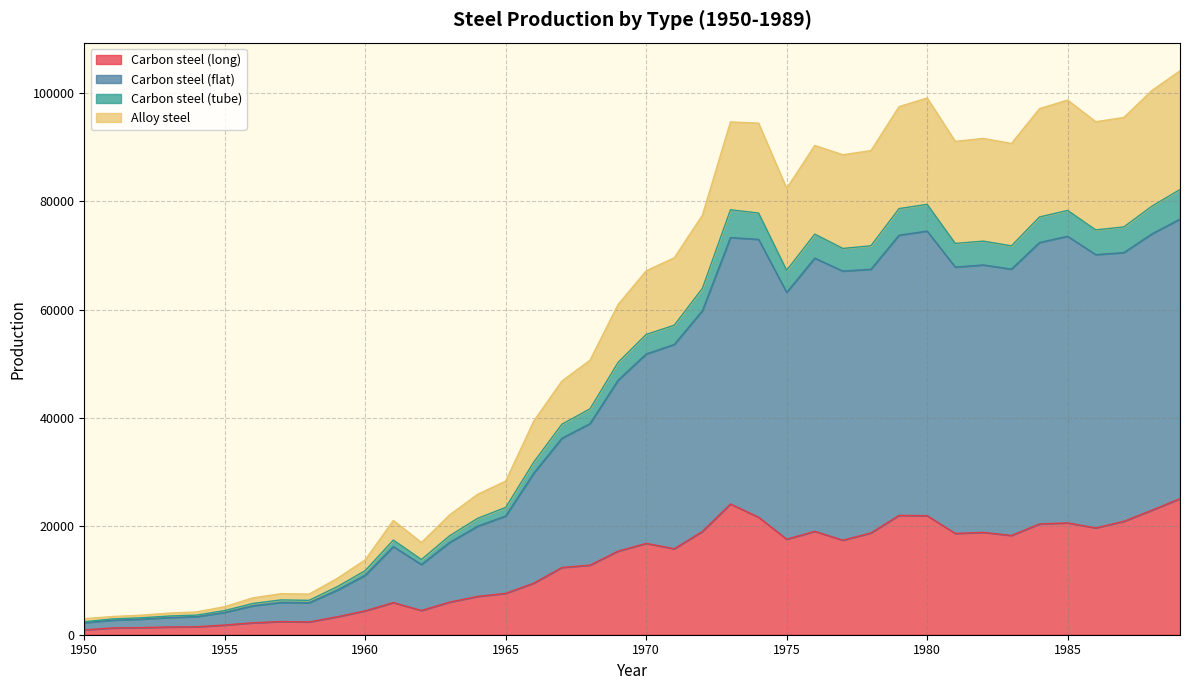

What value does the Carbon steel (tube) series have at 1987?

75289.8